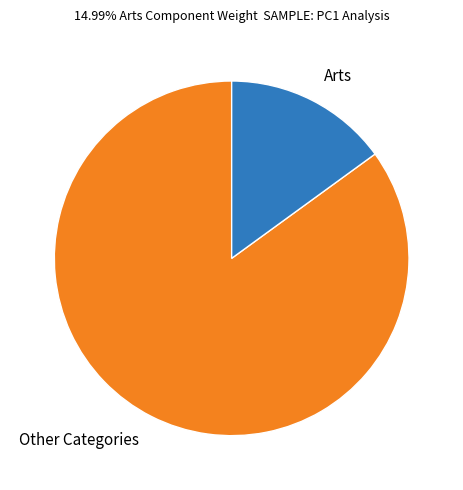

Is the sum of Arts and Other Categories greater than half?

Yes